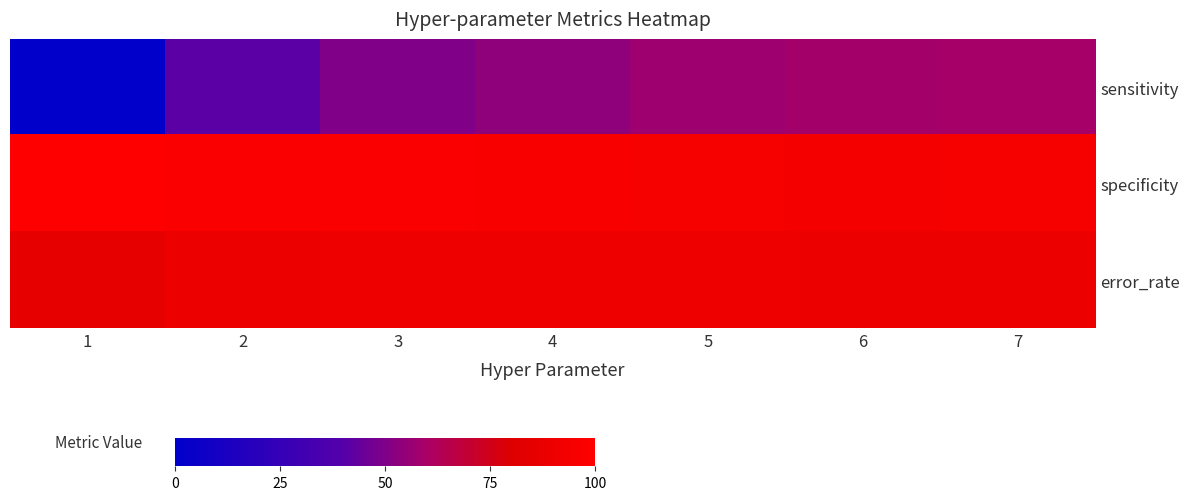

Which series changed the most between 5 and 6?

sensitivity